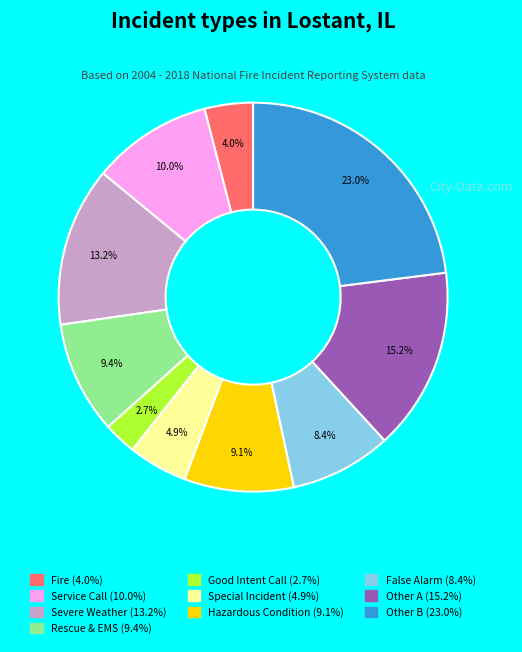

Is there a majority slice in this chart?

No